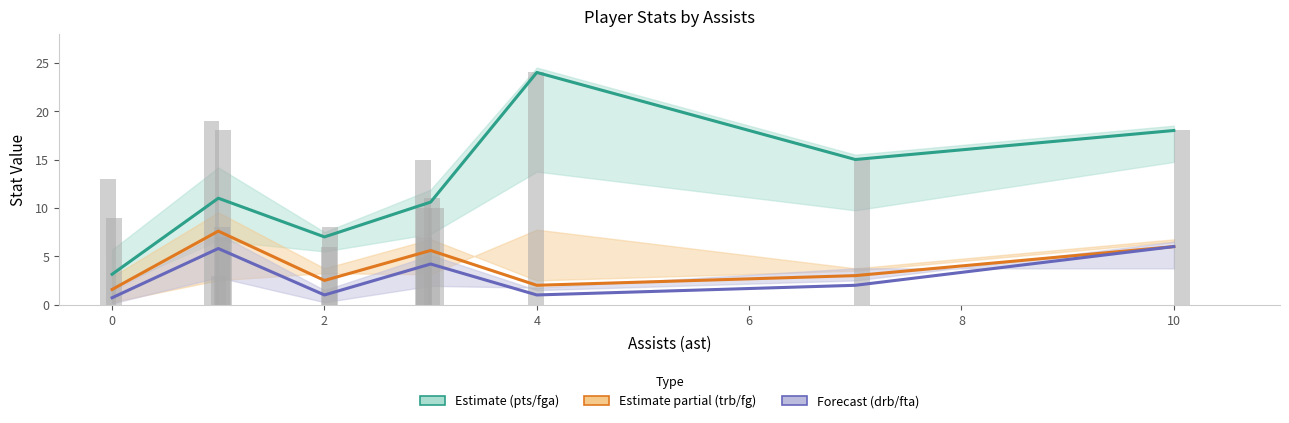

Reading right to left, transcribe all the data shown in this chart.

pts: 0	0	6	13	9	10	24	0	3	19	7	18	0	0	10	7	8	8	11	15	15	18
fga: 0	1	5	10	7	5	14	2	3	14	9	15	0	5	6	9	7	7	10	10	18	9
trb: 0	0	0	1	8	8	2	1	4	10	8	6	0	1	2	2	5	12	4	3	6	10
fg: 0	0	3	6	4	3	8	0	1	7	2	7	0	0	4	3	4	2	4	4	6	5
drb: 0	0	0	0	4	6	1	0	4	7	6	6	0	1	2	1	2	10	2	2	5	7
fta: 0	0	0	2	4	2	2	0	2	7	5	4	0	0	0	0	1	4	3	4	4	10